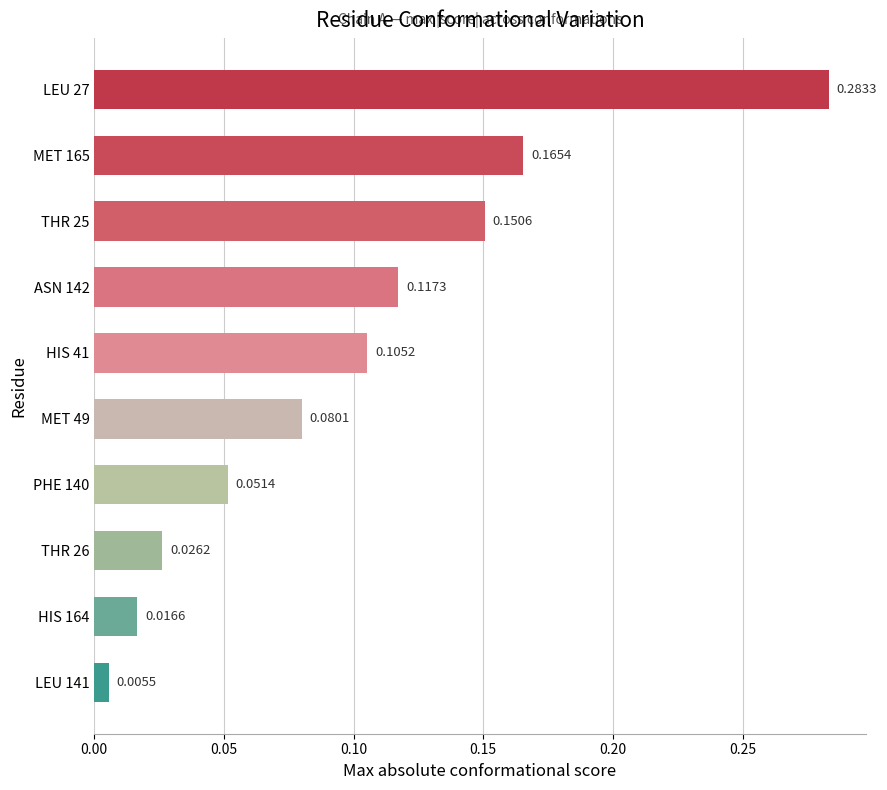

List the labels in order of value, smallest first.

LEU 141, HIS 164, THR 26, PHE 140, MET 49, HIS 41, ASN 142, THR 25, MET 165, LEU 27